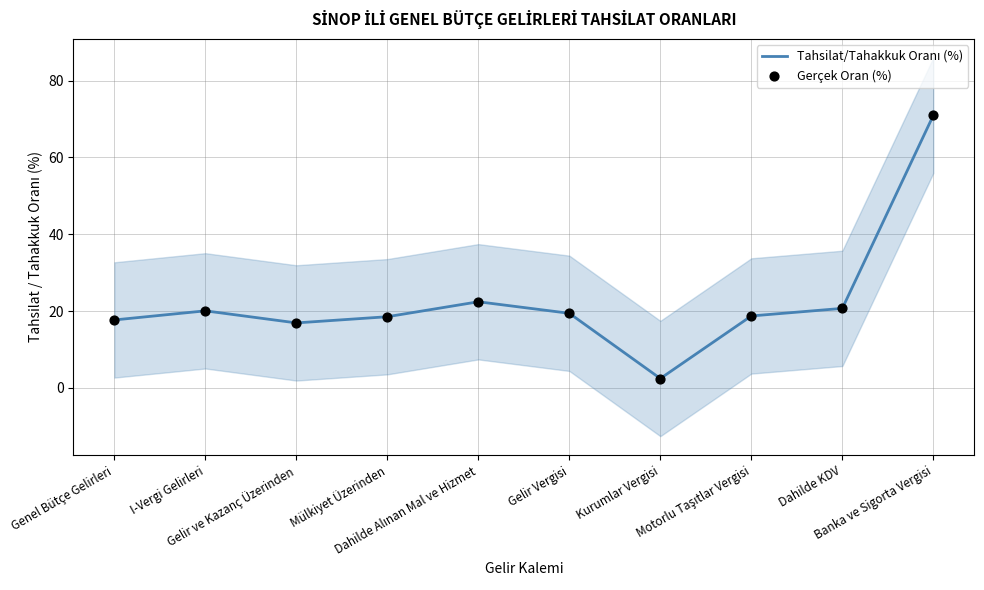

Which series has the largest total across all categories?

Tahsilat/Tahakkuk Oranı (%)